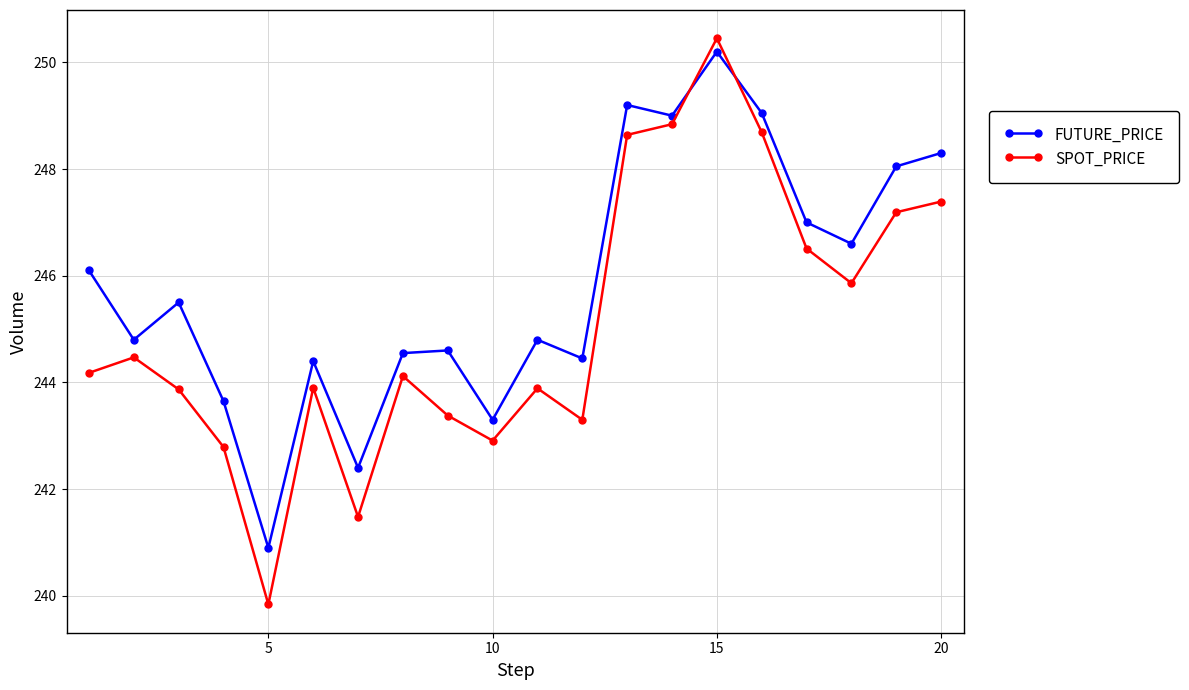

What is the difference between the second highest and second lowest values in the FUTURE_PRICE series?

6.8